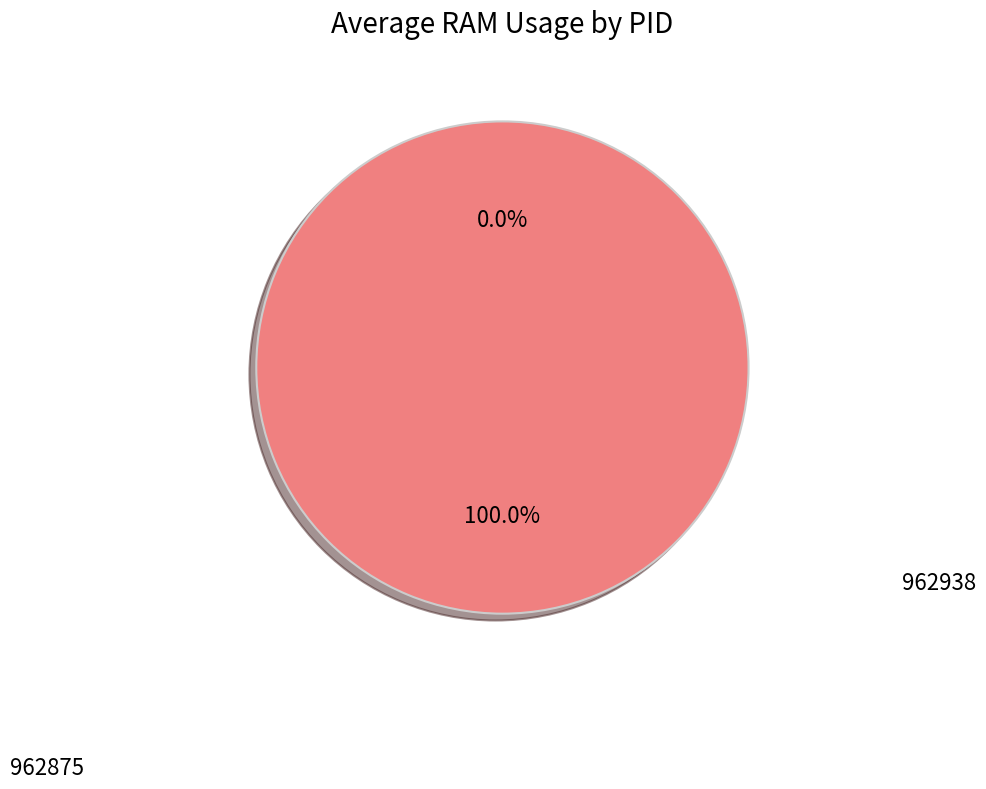

Which category has the biggest portion of the pie?

962938